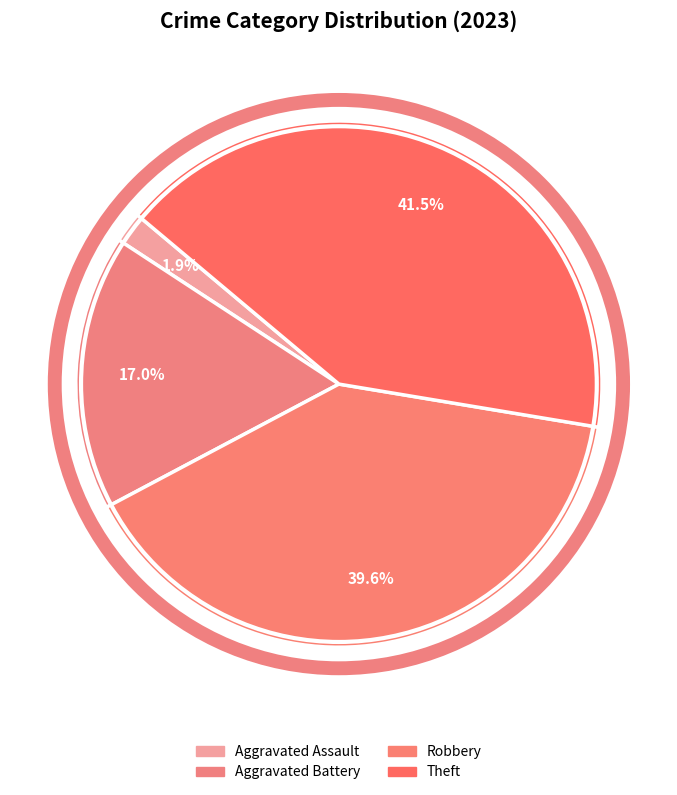

How many slices are in this pie chart?

4